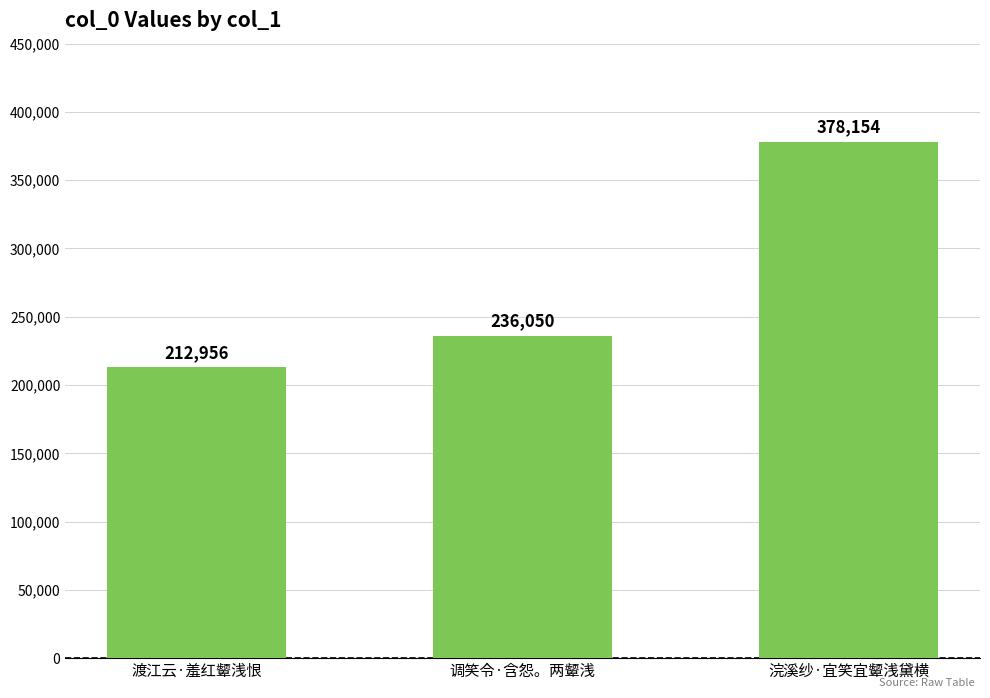

The value at 浣溪纱·宜笑宜颦浅黛横 is 661808. True or false?

False